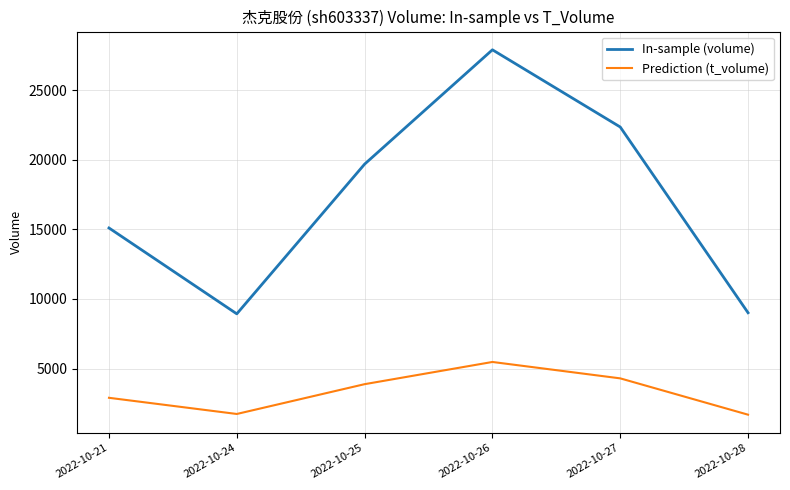

True or false: Prediction (t_volume) and In-sample (volume) cross at least once.

False